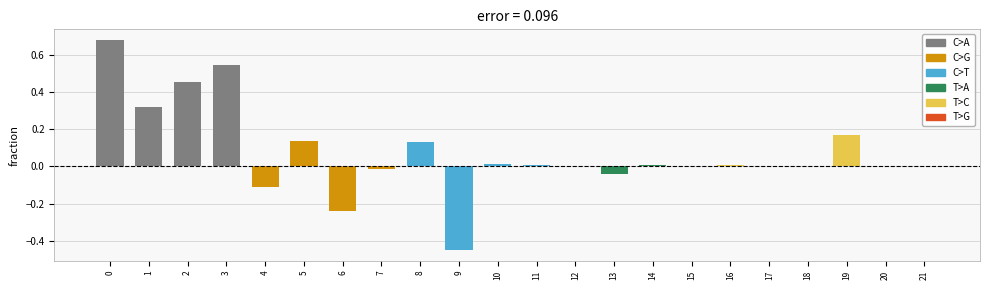

Is it true that the value at 14 is 0.0?

True